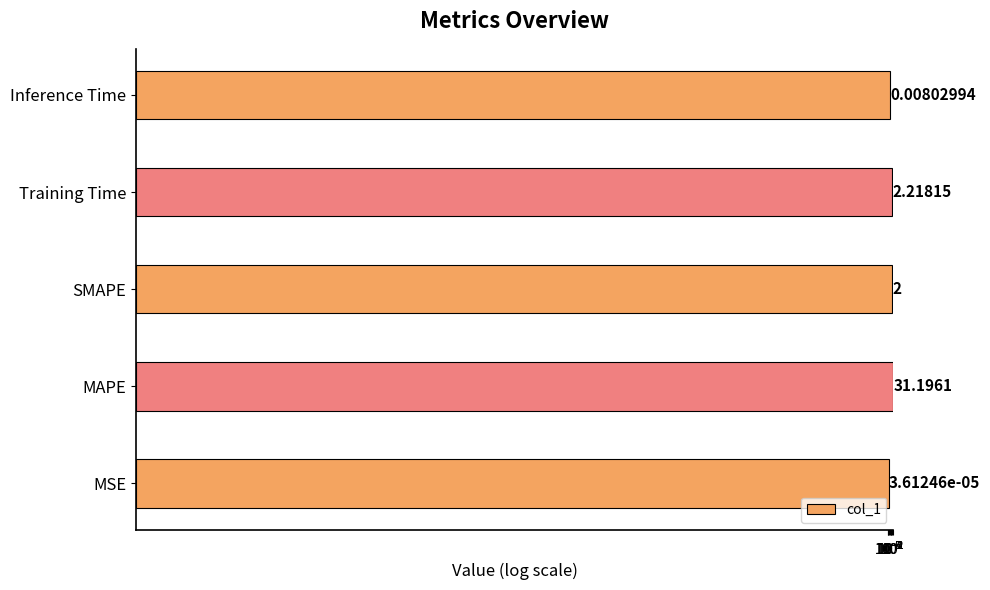

True or false: the data shows 1.1 at SMAPE.

False